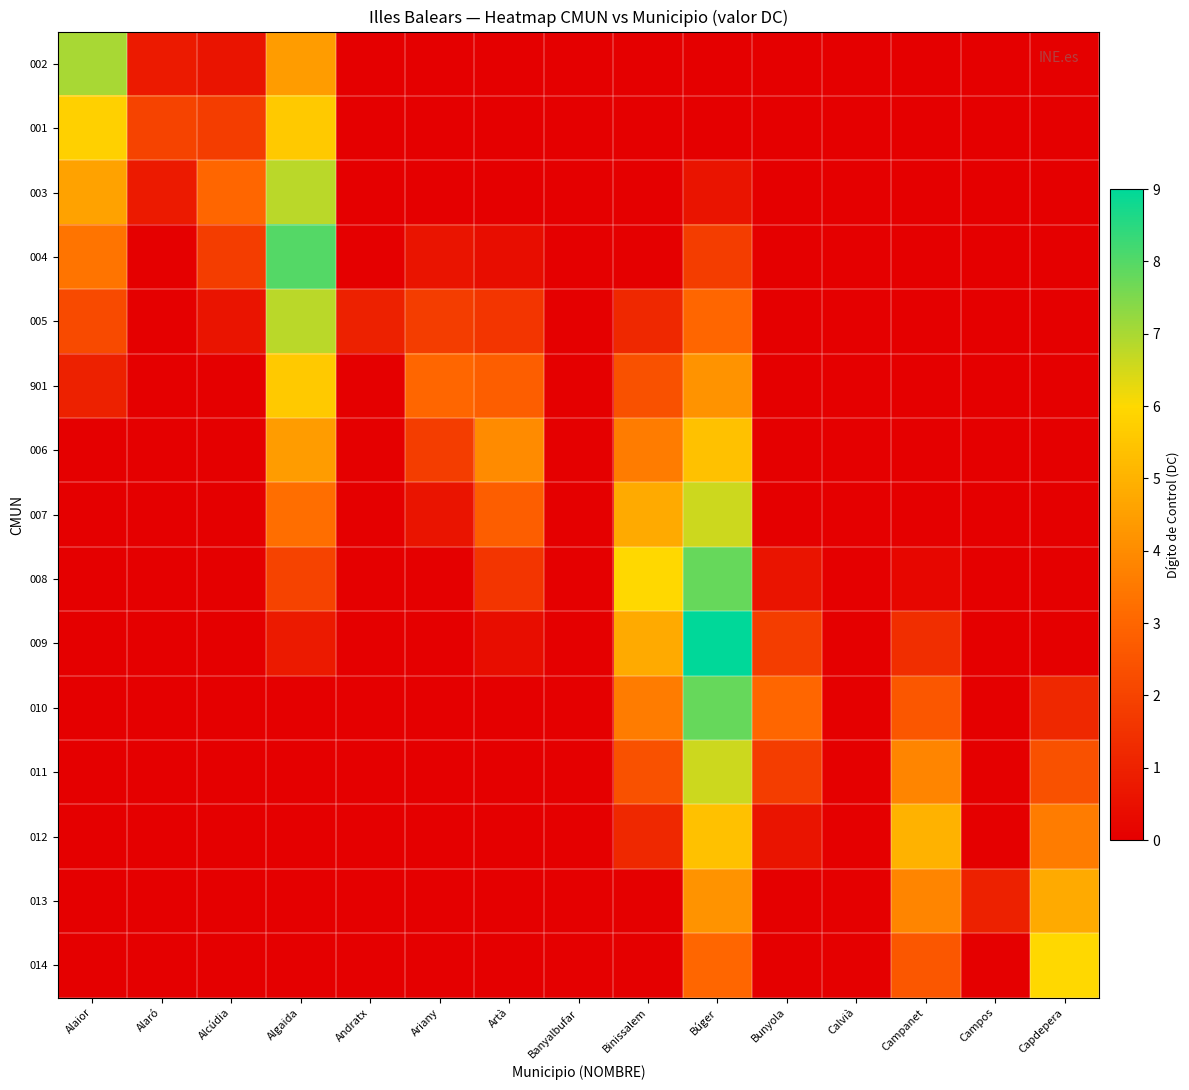

Which series has the widest spread of values?

009